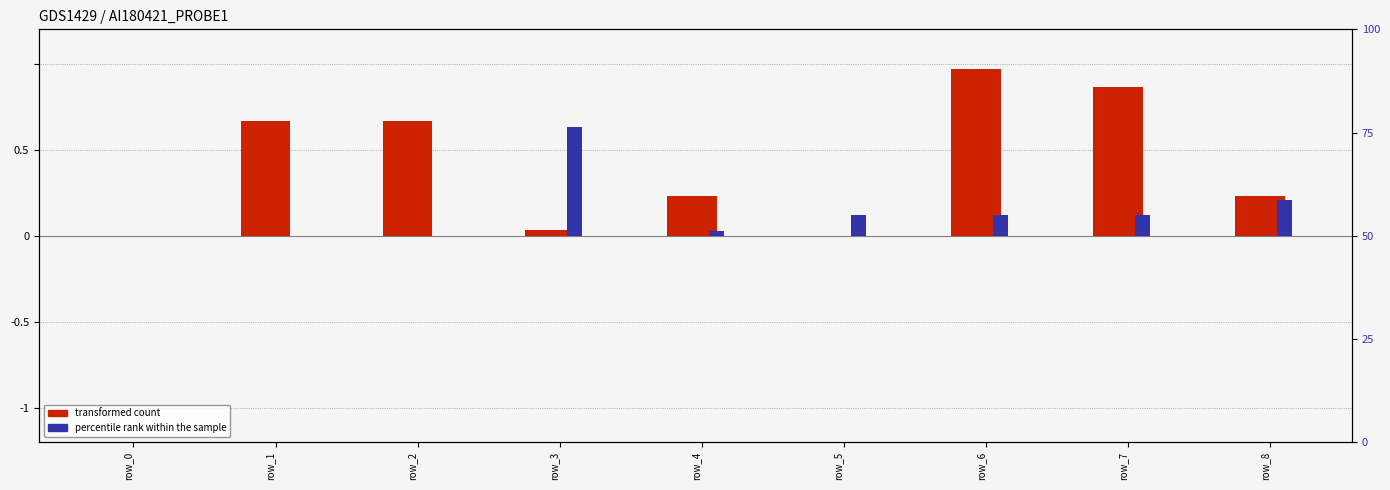

Which has a higher value, row_1 or row_3?

row_1